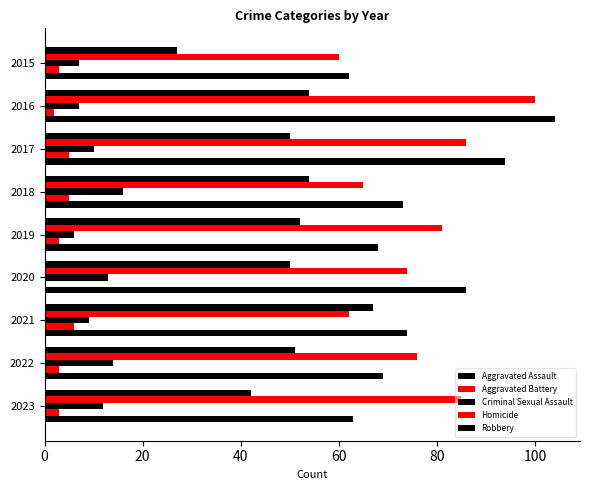

Reading left to right, what are all the values shown in this chart?

Aggravated Assault: 27	54	50	54	52	50	67	51	42
Aggravated Battery: 60	100	86	65	81	74	62	76	85
Criminal Sexual Assault: 7	7	10	16	6	13	9	14	12
Homicide: 3	2	5	5	3	0	6	3	3
Robbery: 62	104	94	73	68	86	74	69	63